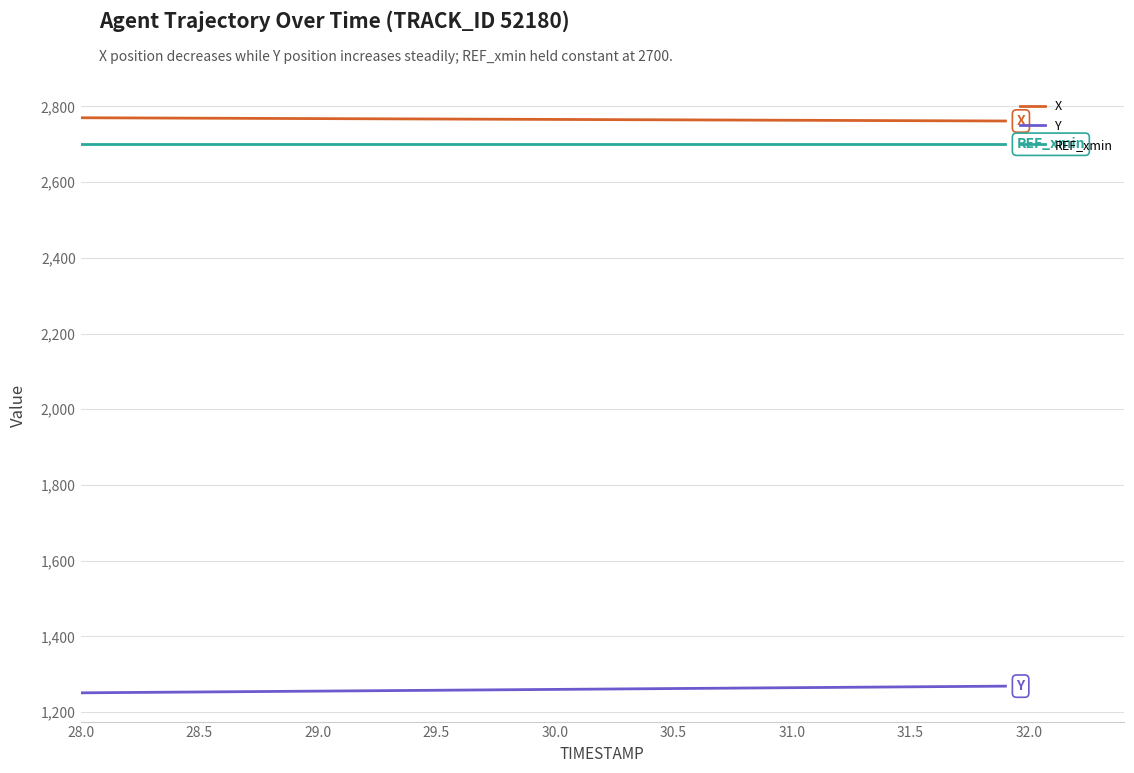

True or false: X and REF_xmin cross at least once.

False